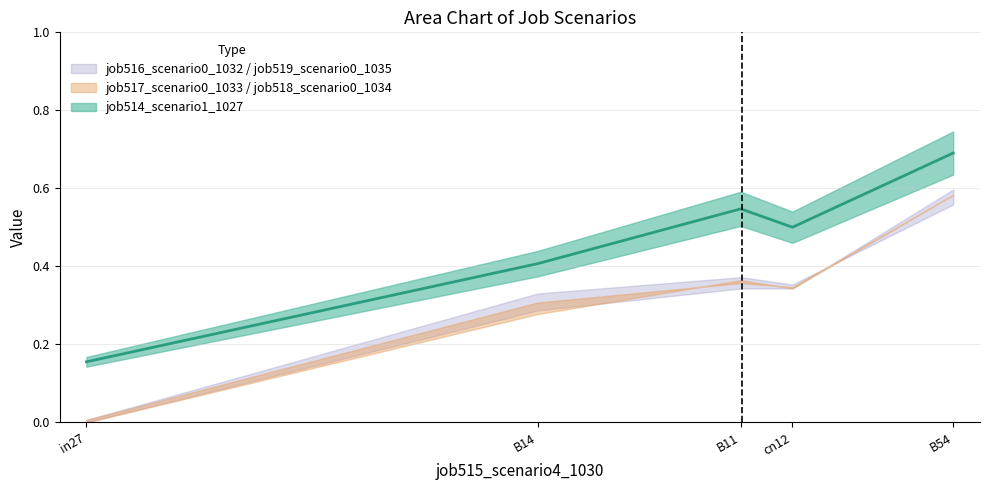

Which label corresponds to the smallest value in the chart?

in27